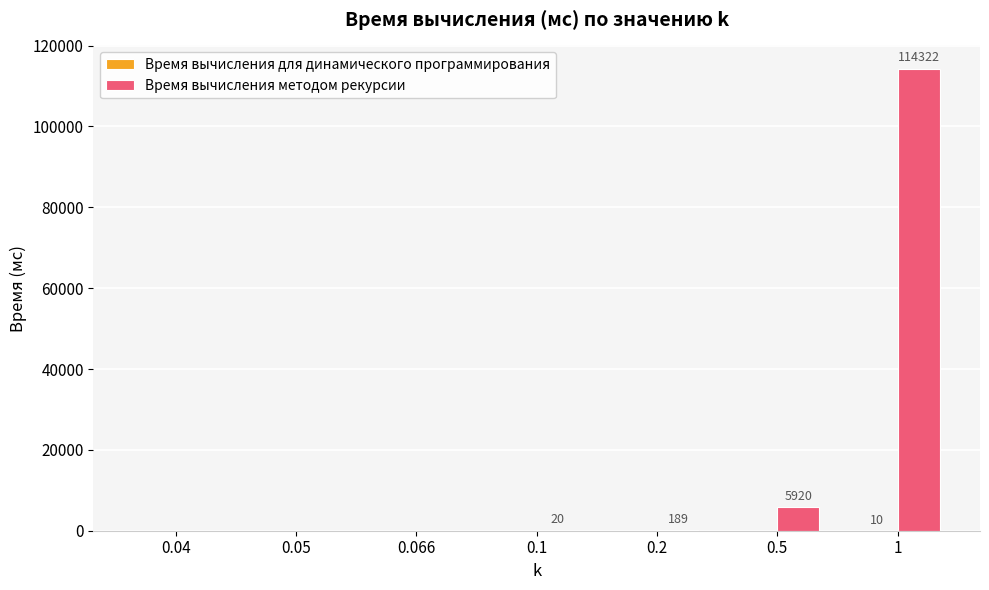

What is the sum of all Время вычисления методом рекурсии values?

120451